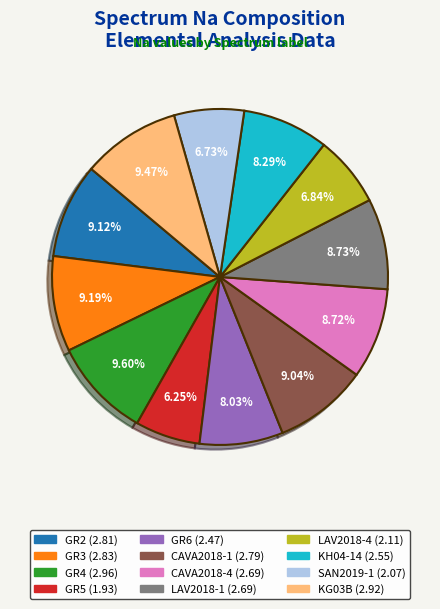

Approximately how many times larger is the value at CAVA2018-1 compared to SAN2019-1?

1.3